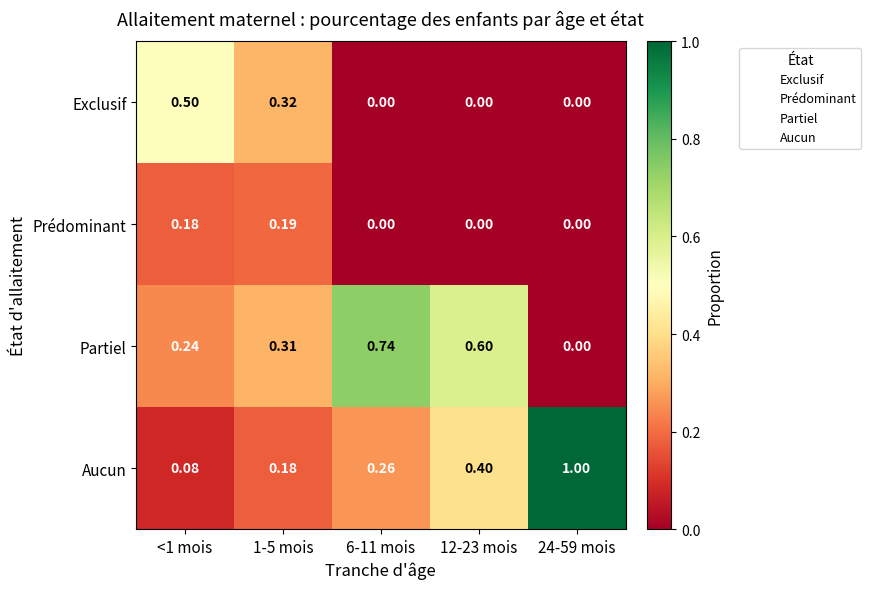

Is the value of Prédominant at 1-5 mois greater than the value of Aucun at 24-59 mois?

No